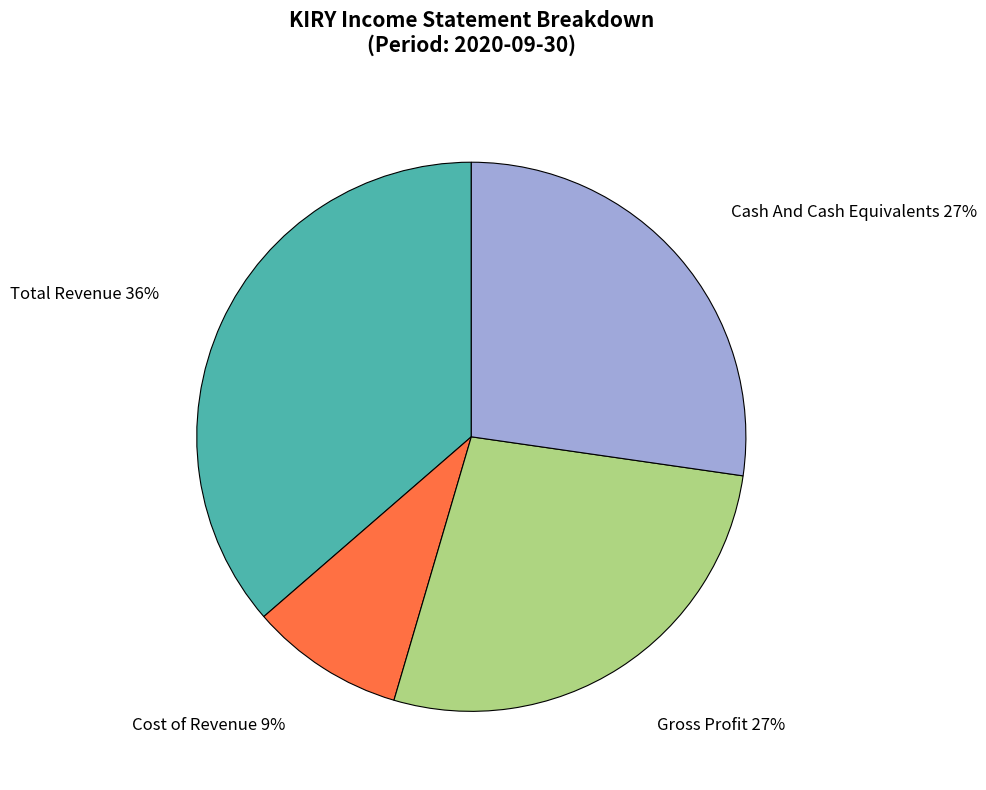

The Total Revenue slice represents 28% of the pie. True or false?

False